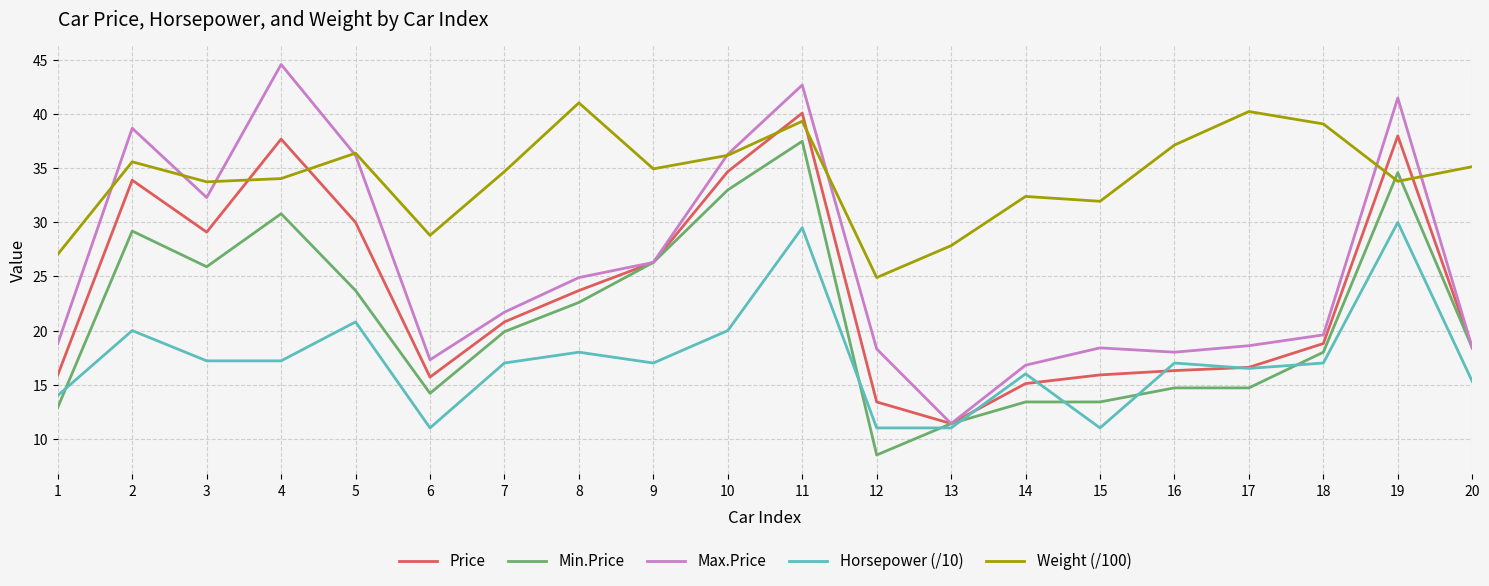

The Max.Price series shows 6.4 at 7. True or false?

False